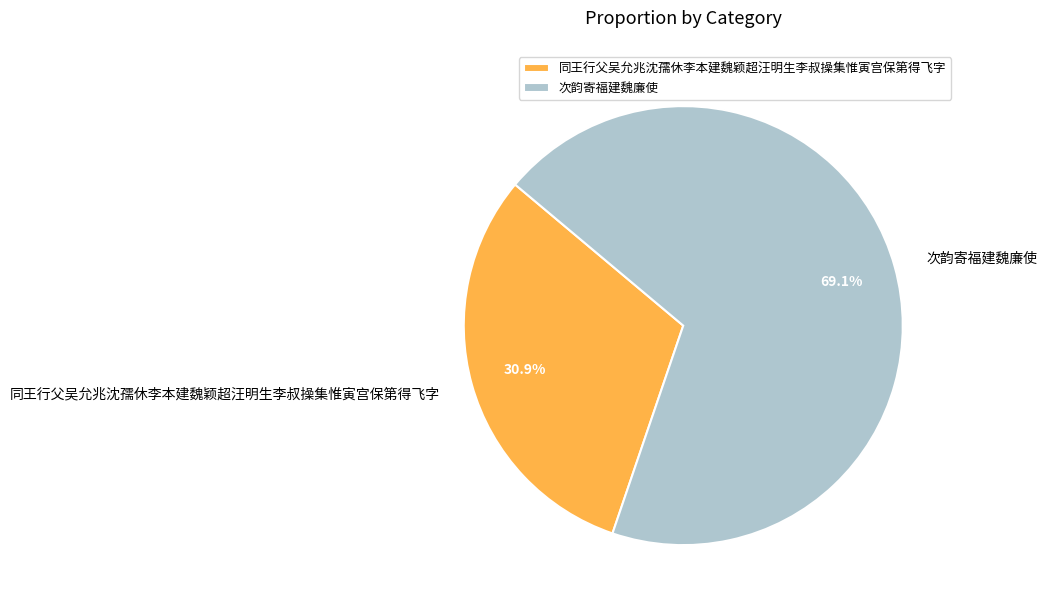

What is the smallest slice in the pie chart?

同王行父吴允兆沈孺休李本建魏颖超汪明生李叔操集惟寅宫保第得飞字